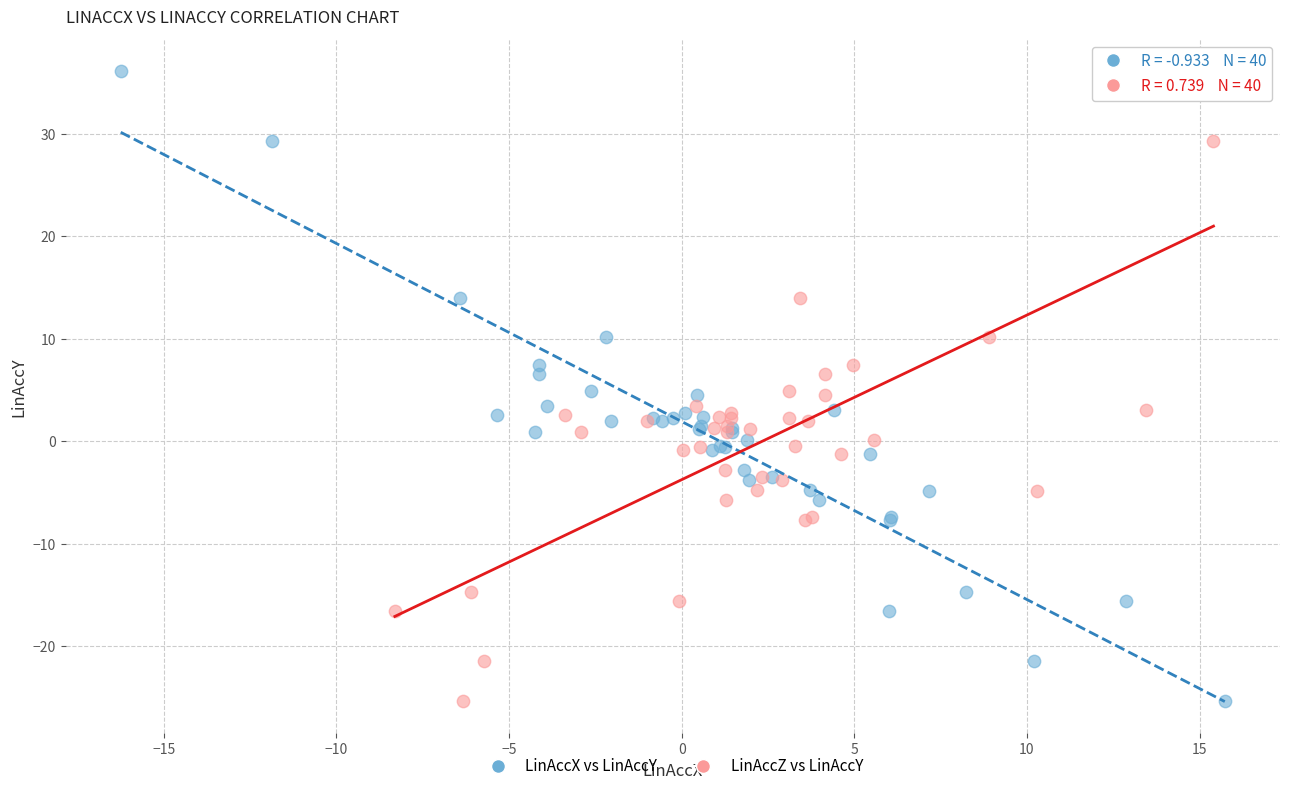

What are all the series names shown in the legend?

LinAccX vs LinAccY, LinAccZ vs LinAccY